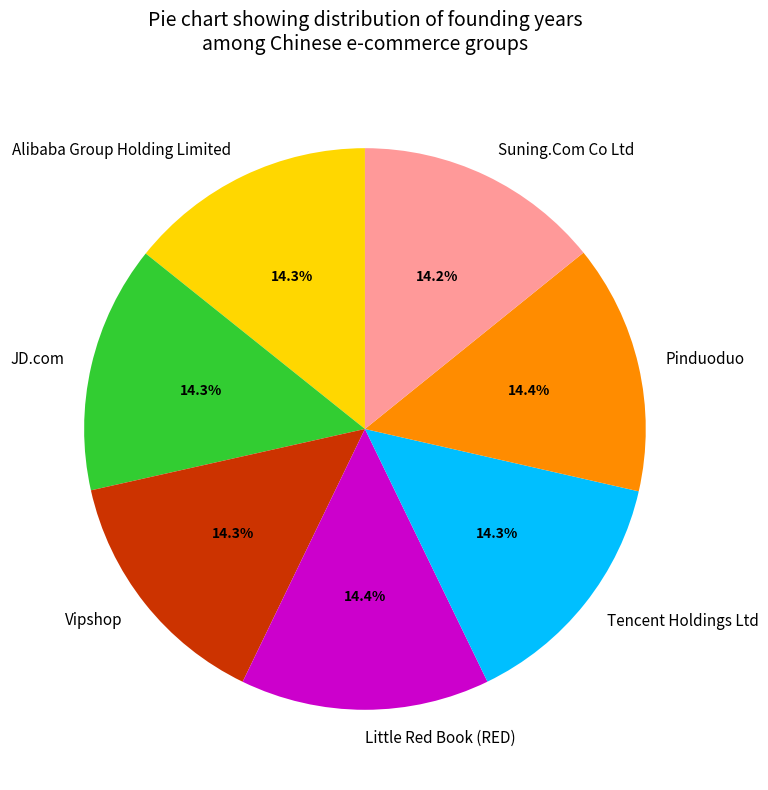

How many segments does this pie chart have?

7